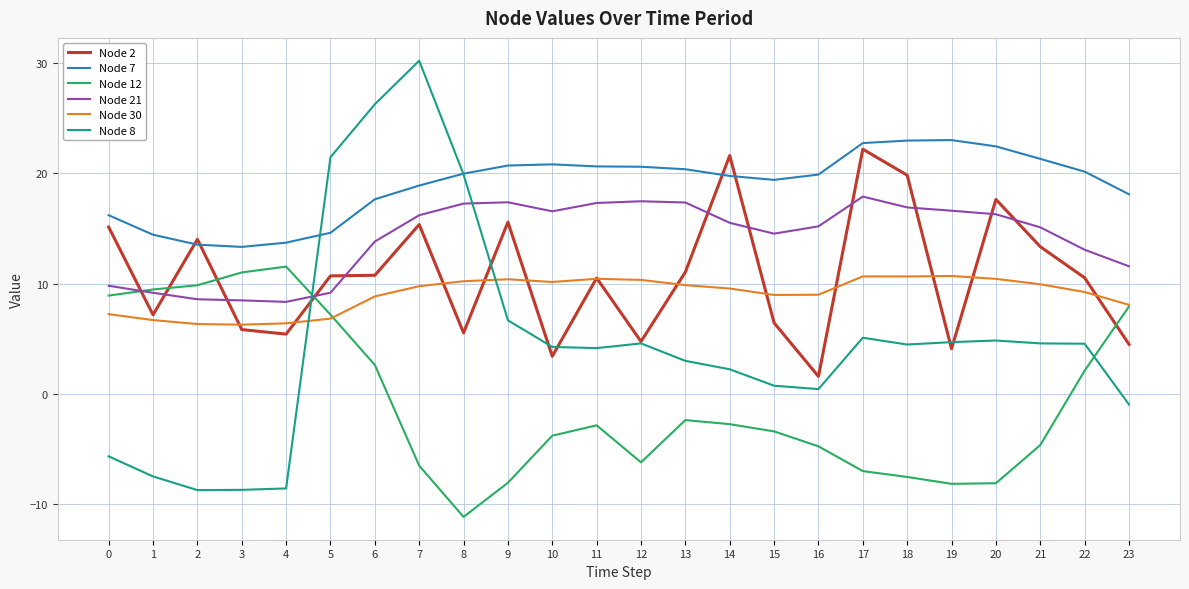

Which series has the largest total across all categories?

Node 7